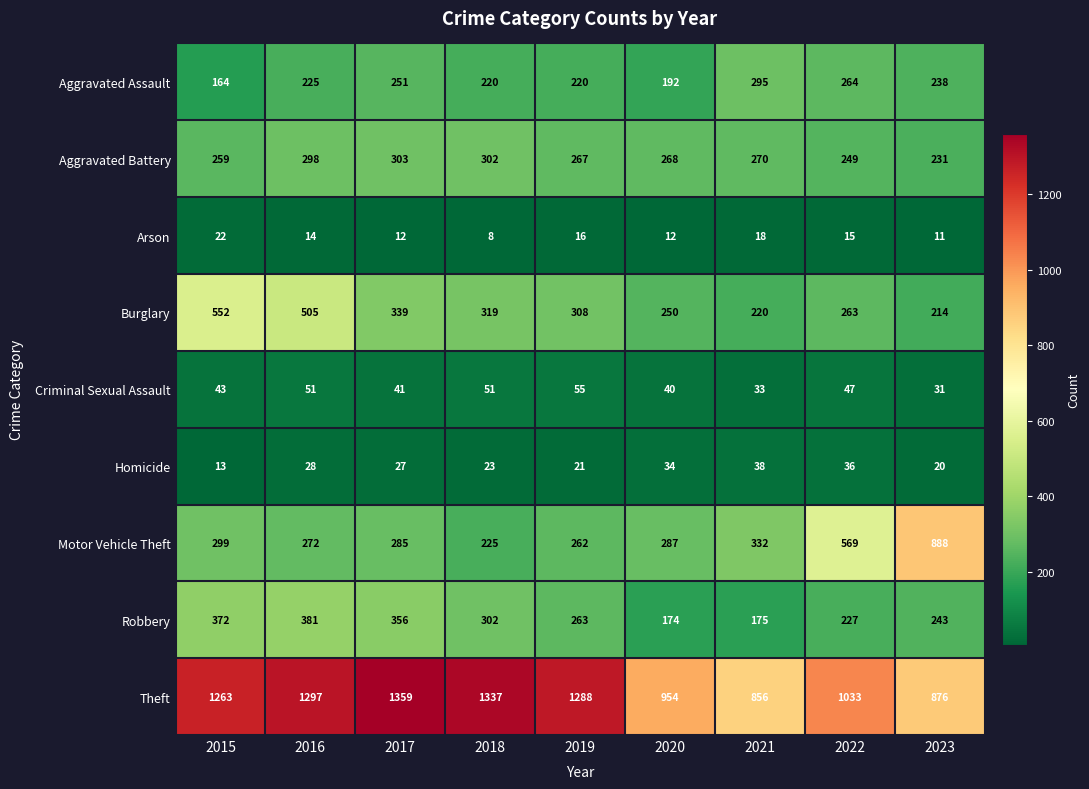

Which label corresponds to the largest value in the chart?

2017